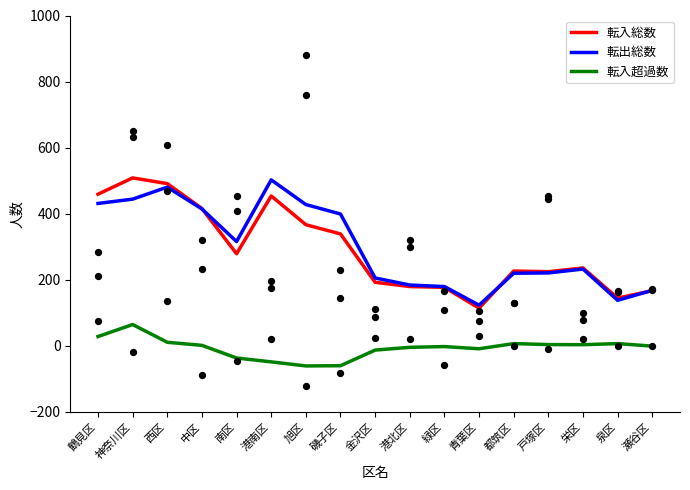

At how many categories does at least one series exceed 10?

17